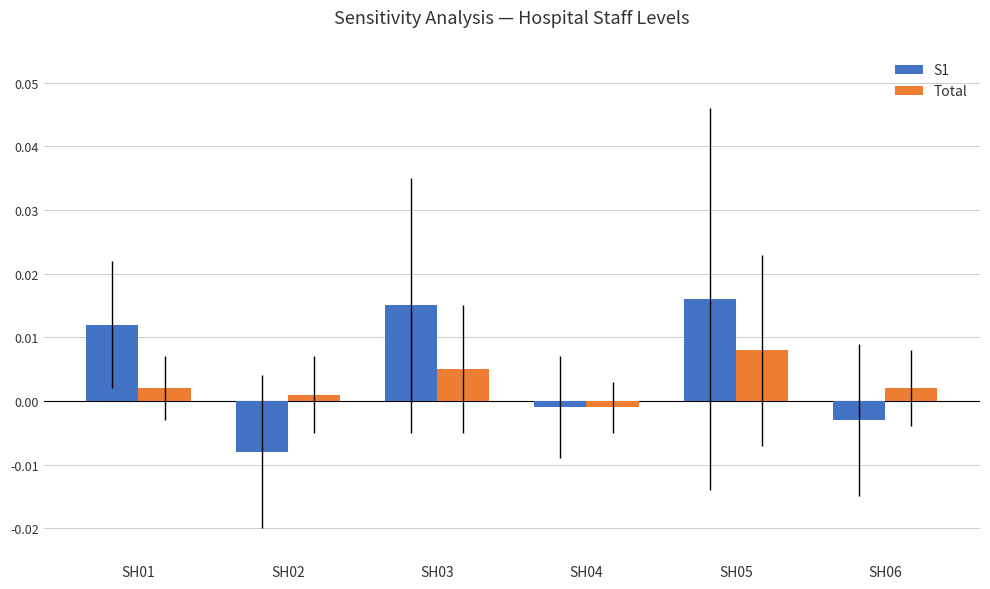

List the series in order of their peak value, highest first.

S1, Total